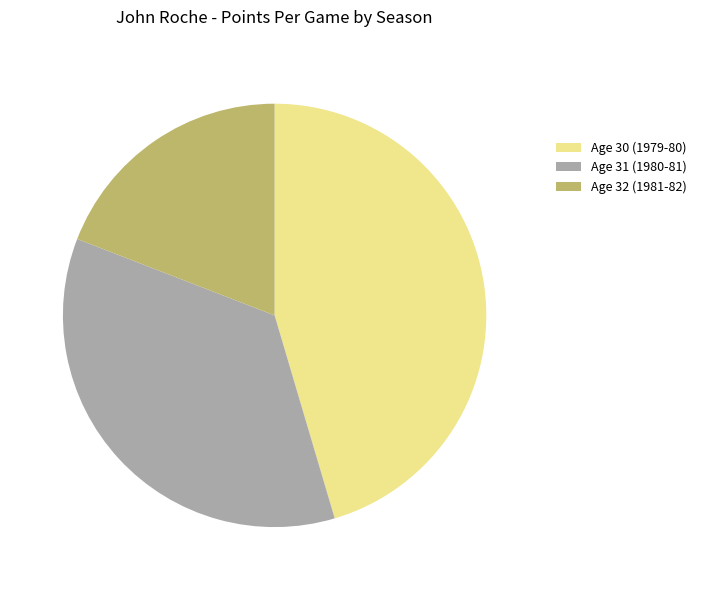

Between Age 31 (1980-81) and Age 32 (1981-82), which is larger?

Age 31 (1980-81)